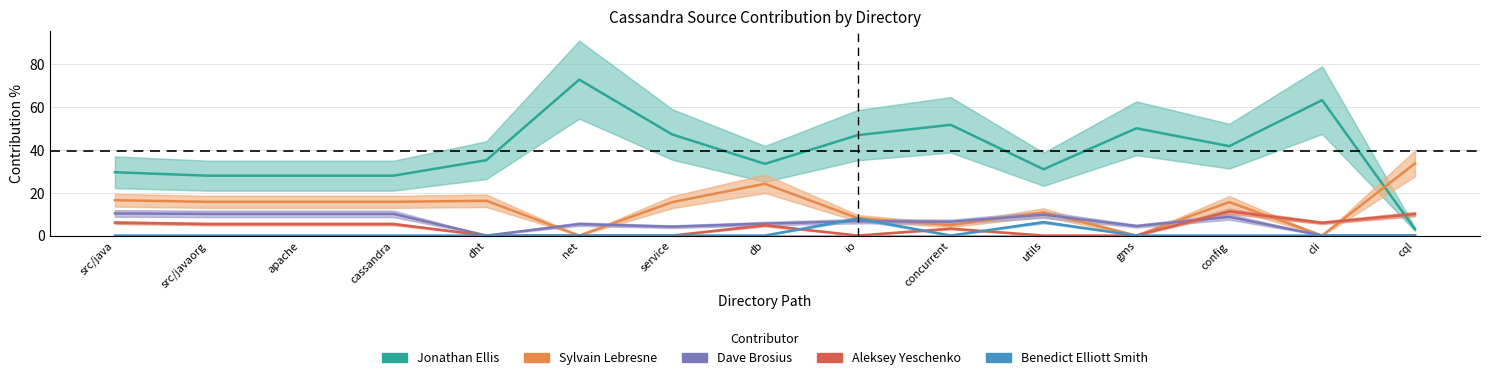

True or false: Sylvain Lebresne has a value of 14.5 at cli.

False